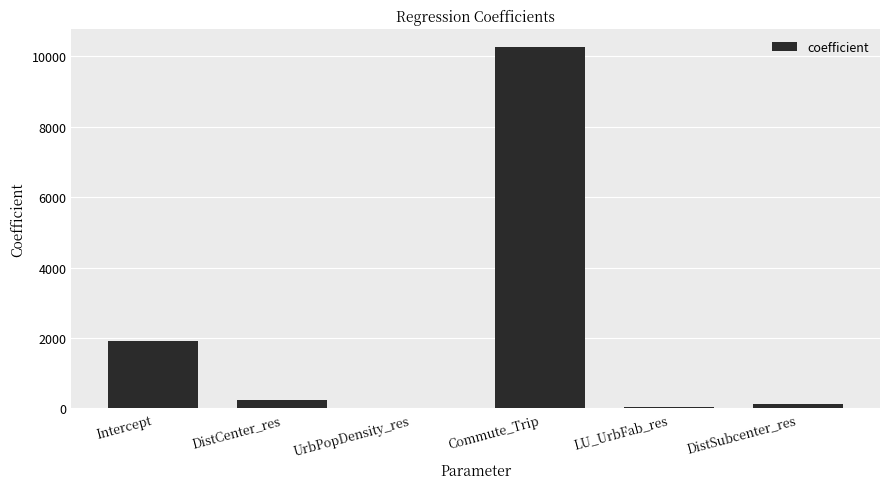

True or false: the data shows 1926.3 at Intercept.

True